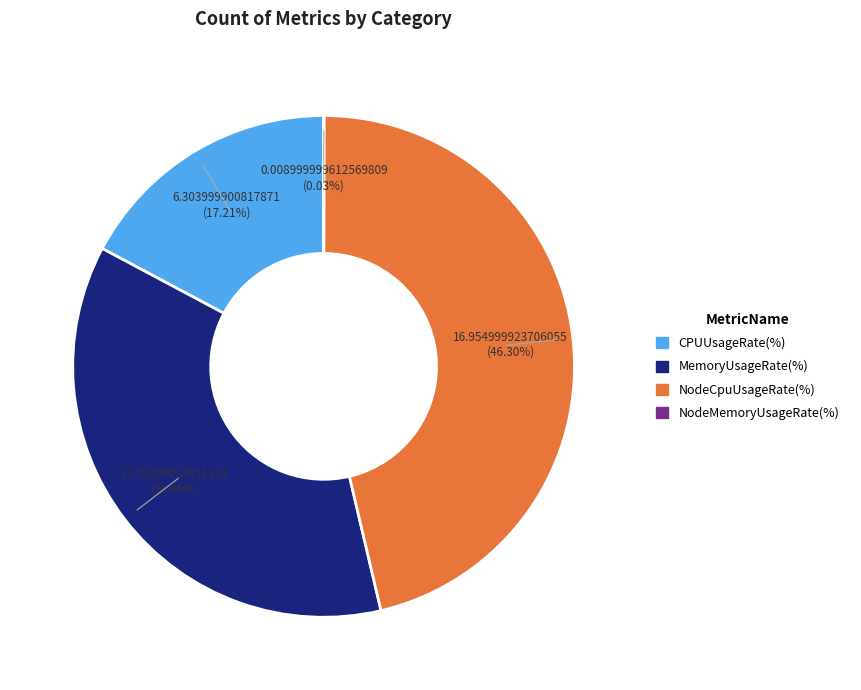

Combined, what portion of the pie is CPUUsageRate(%) and MemoryUsageRate(%)?

53.7%